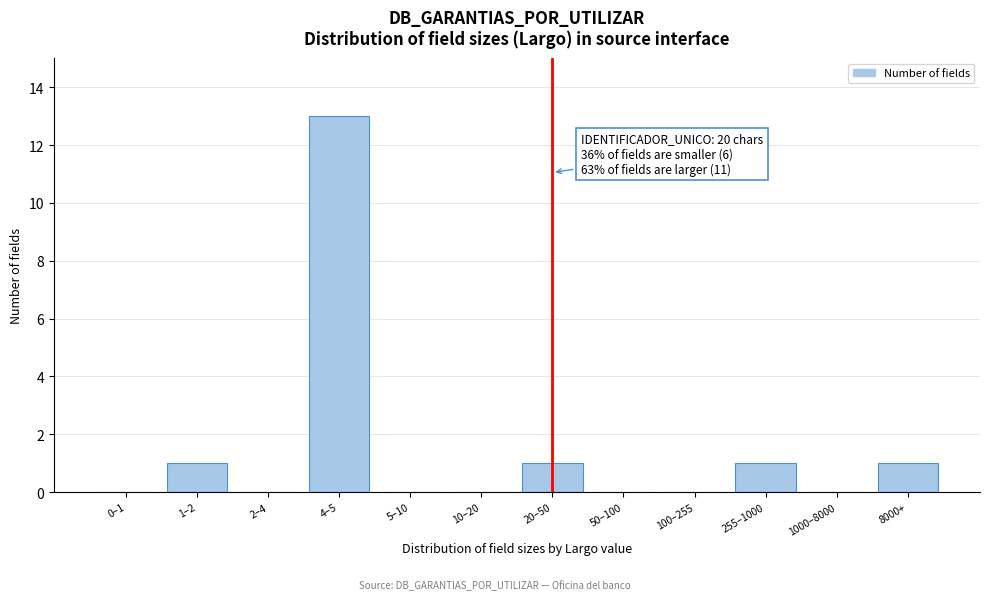

Reading right to left, list all the values displayed in this chart.

8000+=1	1000–8000=0	255–1000=1	100–255=0	50–100=0	20–50=1	10–20=0	5–10=0	4–5=13	2–4=0	1–2=1	0–1=0